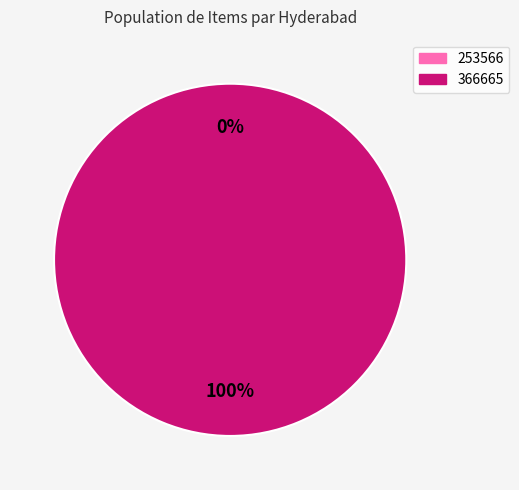

Combined, what portion of the pie is 253566 and 366665?

100.0%